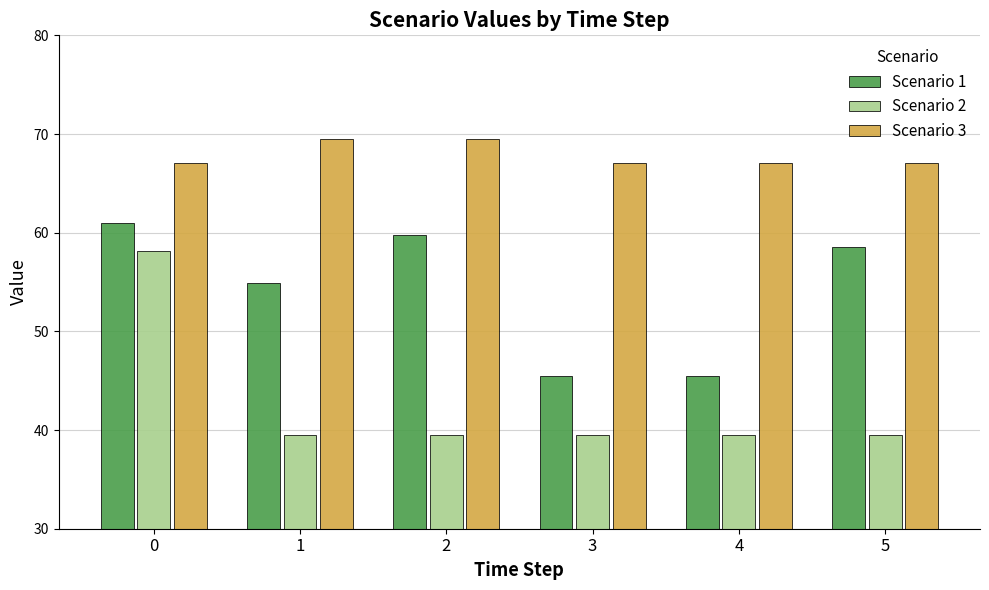

What is the value of the Scenario 2 bar at the 3rd from the left?

39.5